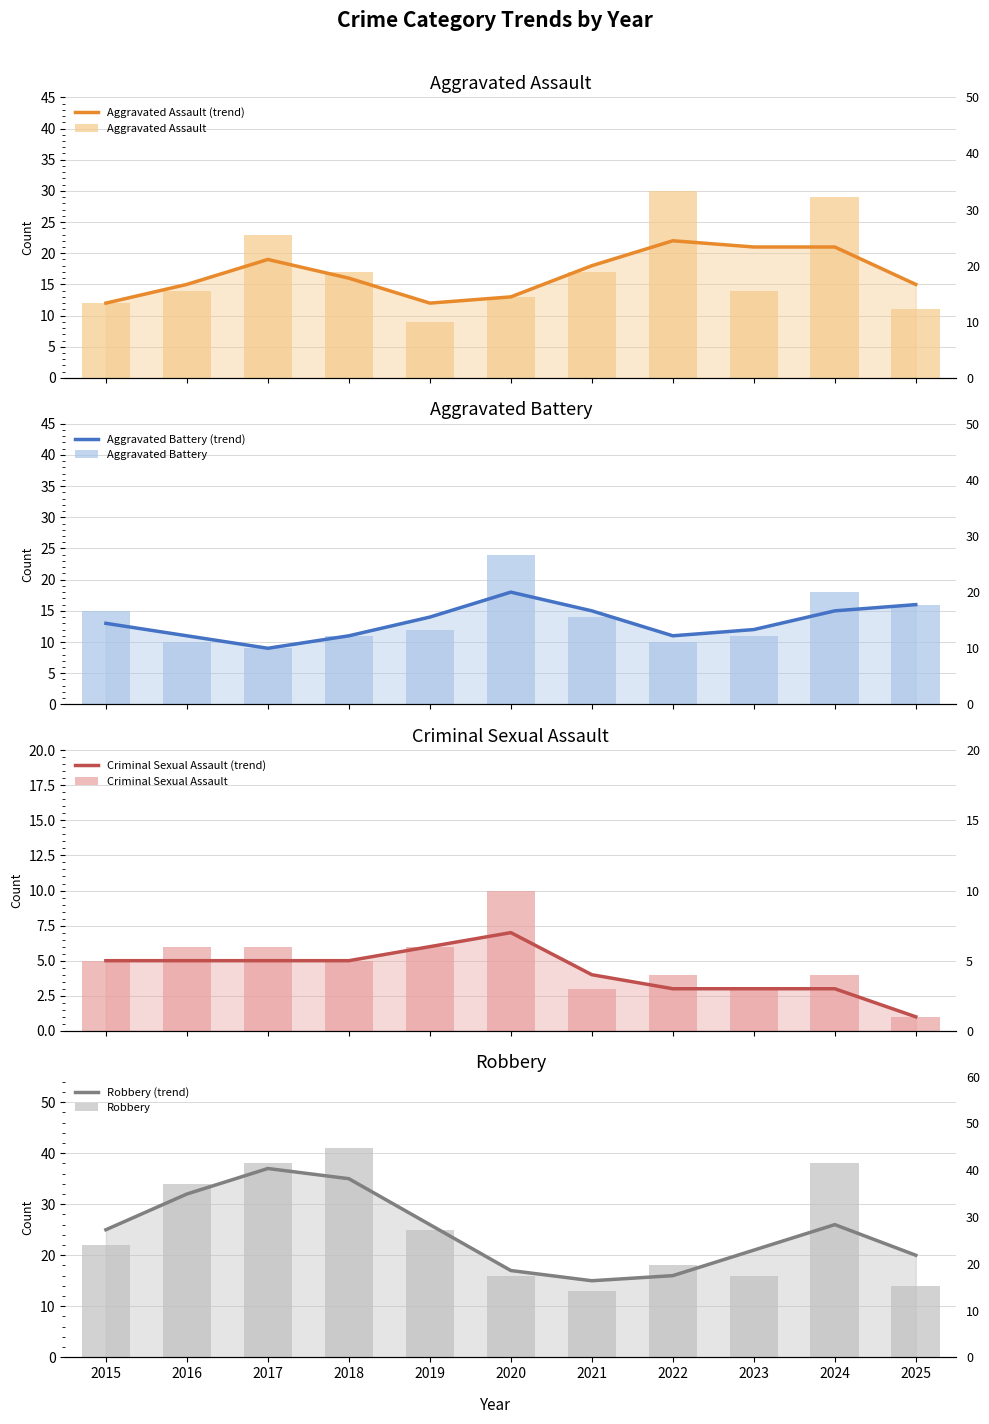

What is the difference between the highest and lowest values at 2023?

13